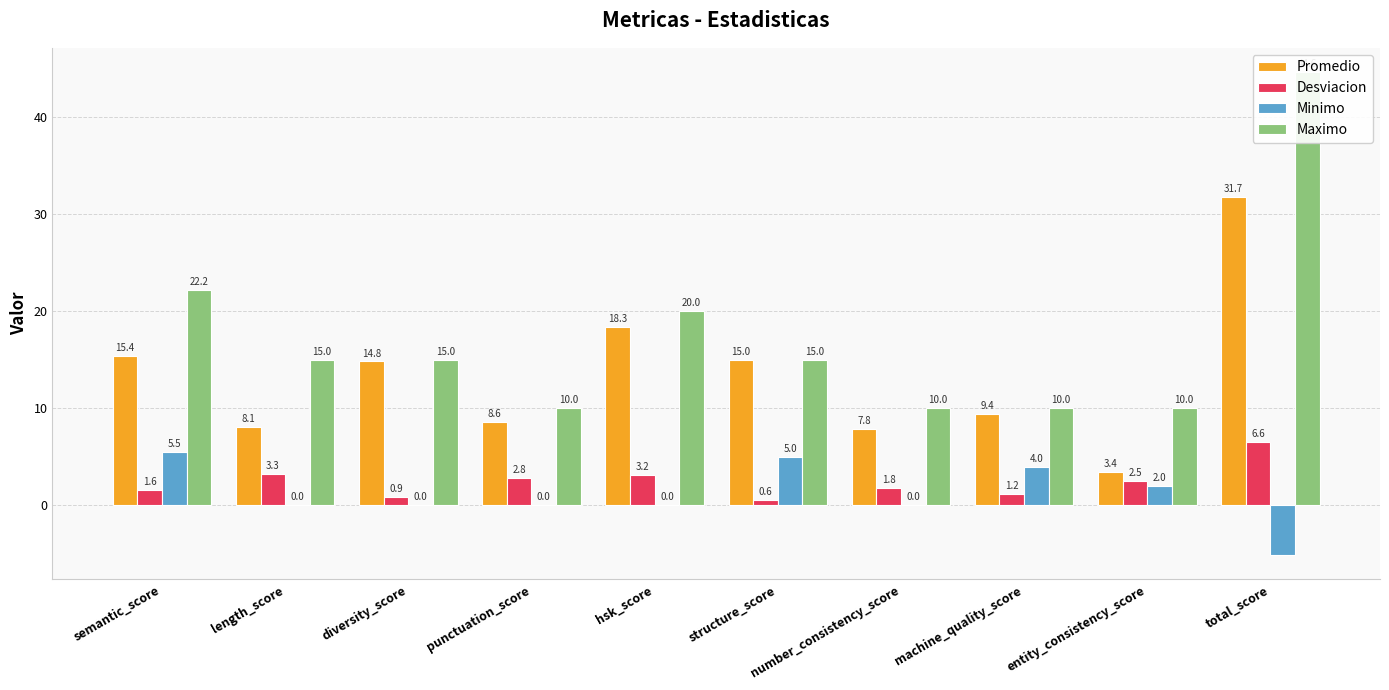

What is the difference between the maximum and minimum values in the Maximo series?

34.6